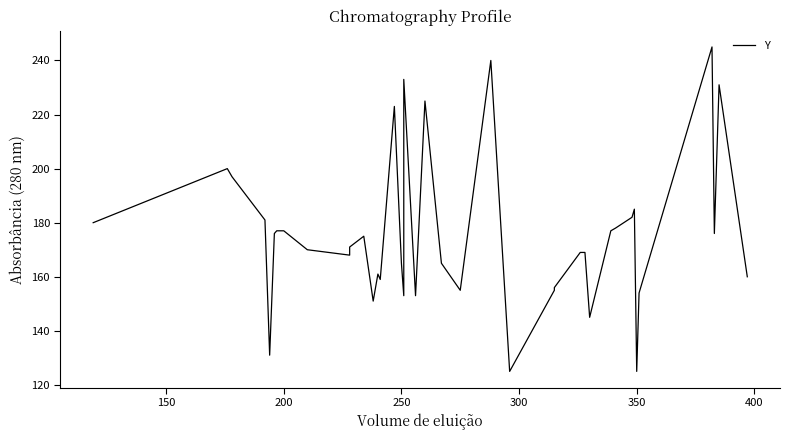

What is the maximum value shown in the chart?

245